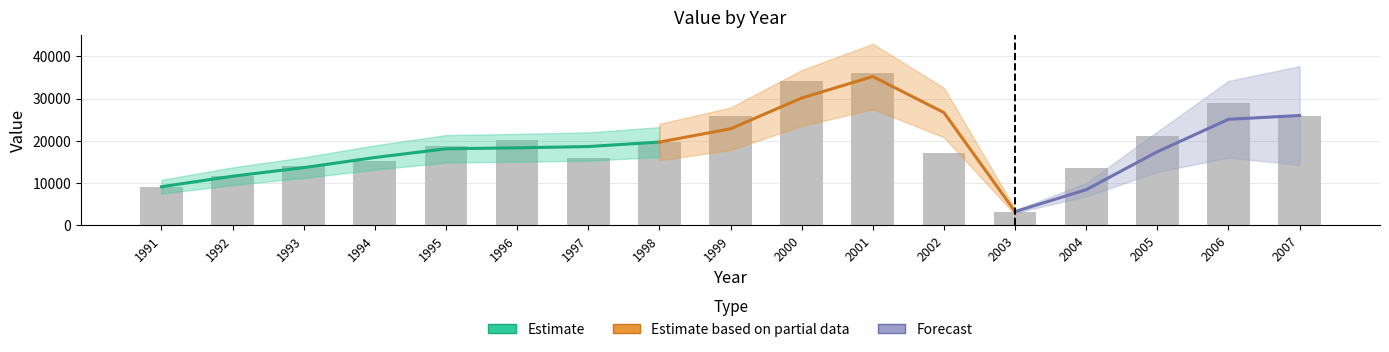

Read the value at 1999, to the nearest 10.

26000